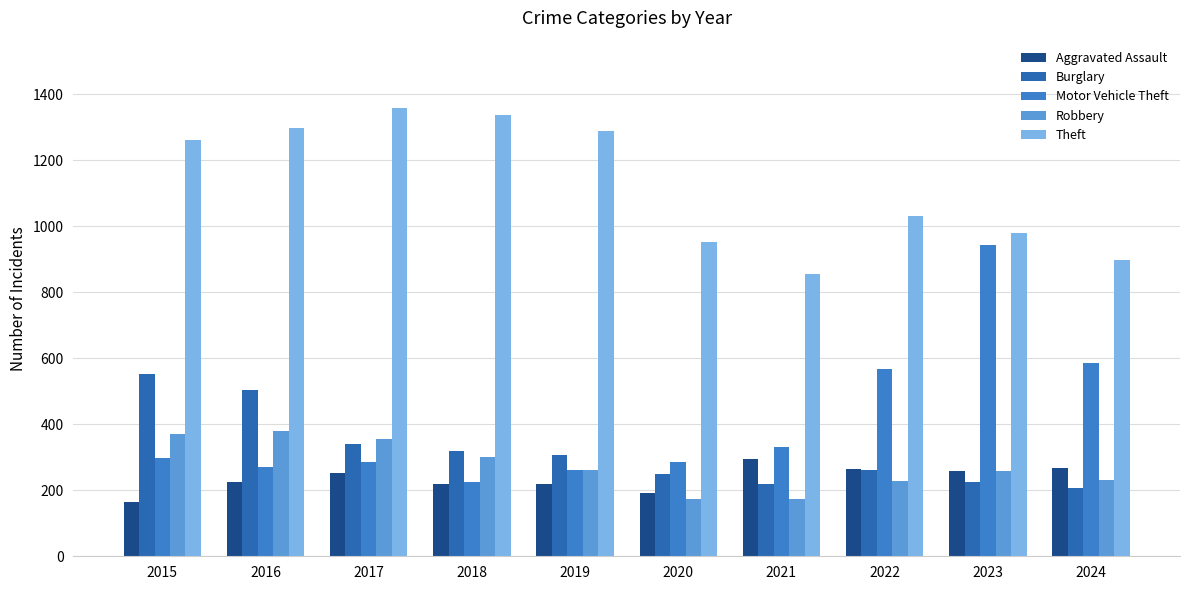

Where is Burglary nearest to the value 379?

2017